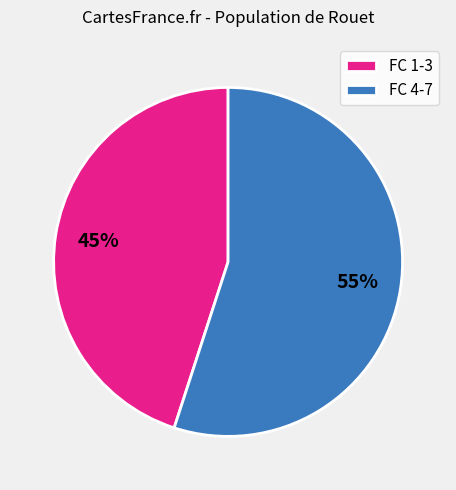

True or false: FC 4-7 accounts for 55% of the total.

True